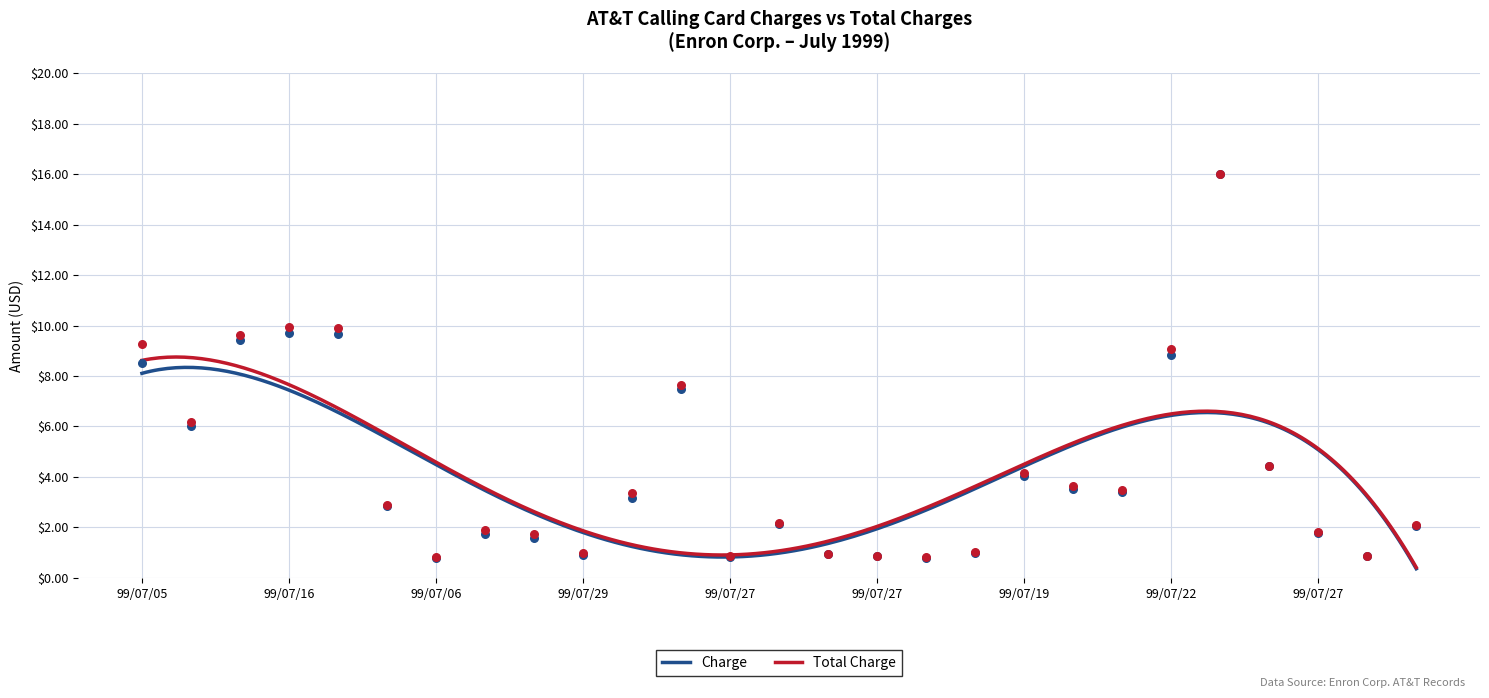

What is the total value across all series at 99/07/06?

1.6